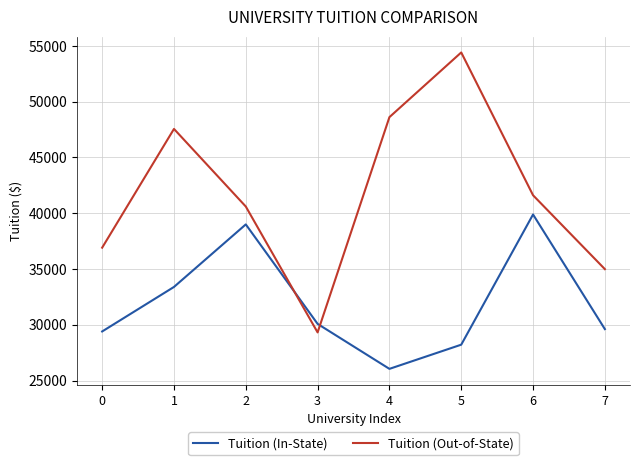

What is the spread (max minus min) of values at 5?

26191